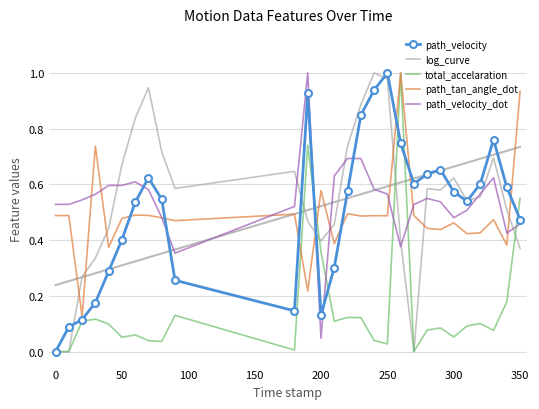

True or false: total_accelaration has a value of 0.8 at 350.

False